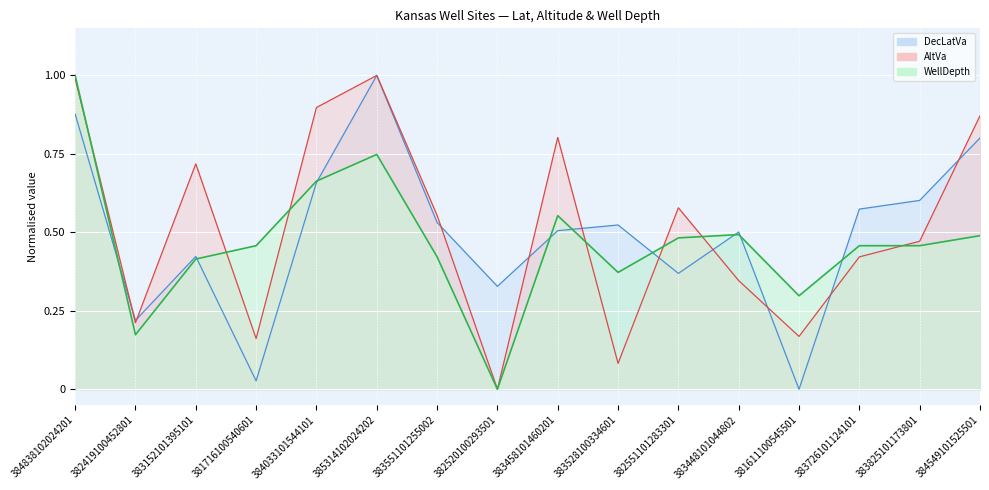

What is the average value of the DecLatVa series?

0.5